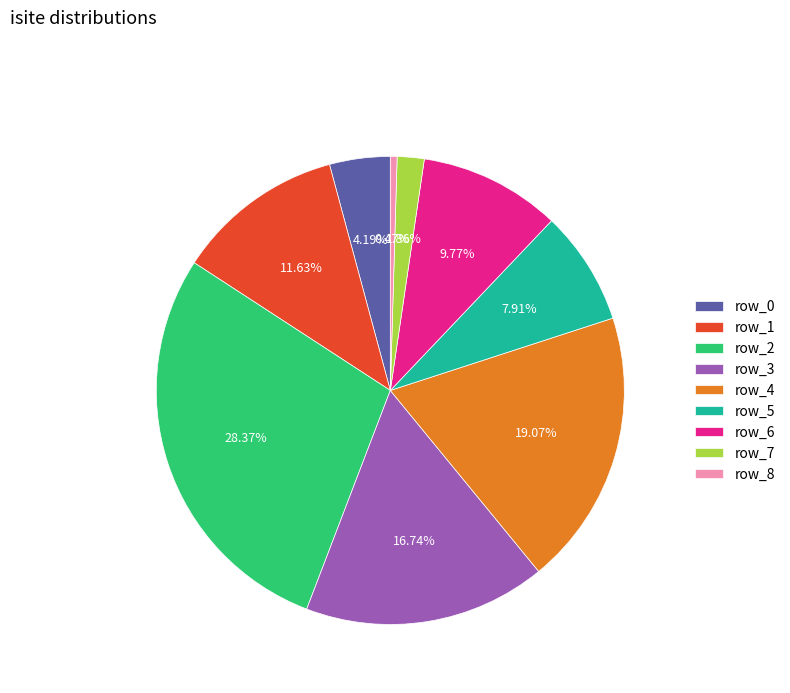

Is it true that row_7 is 12% of the pie?

False